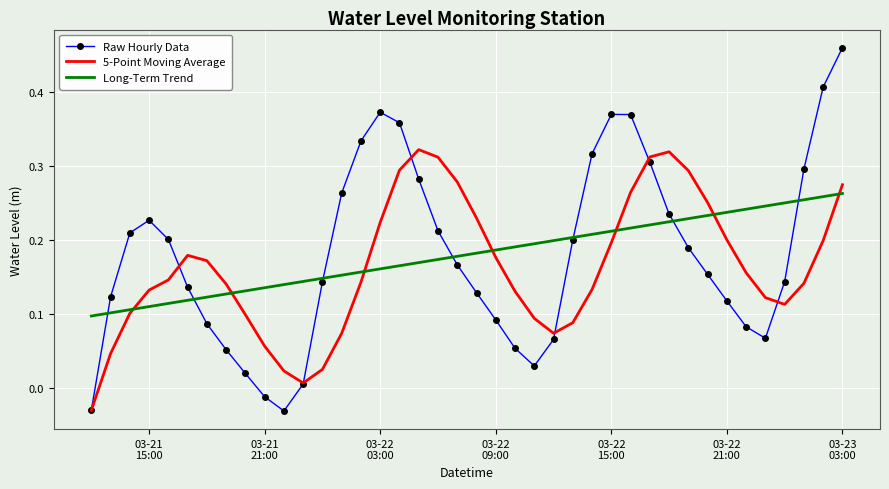

Which series has the widest spread of values?

Raw Hourly Data